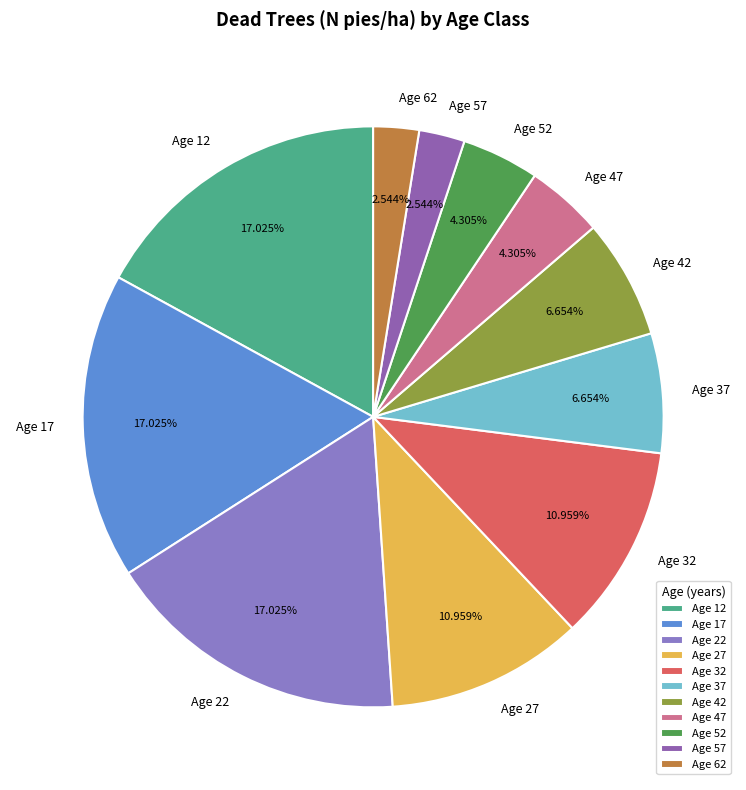

Which has a higher value, Age 62 or Age 17?

Age 17